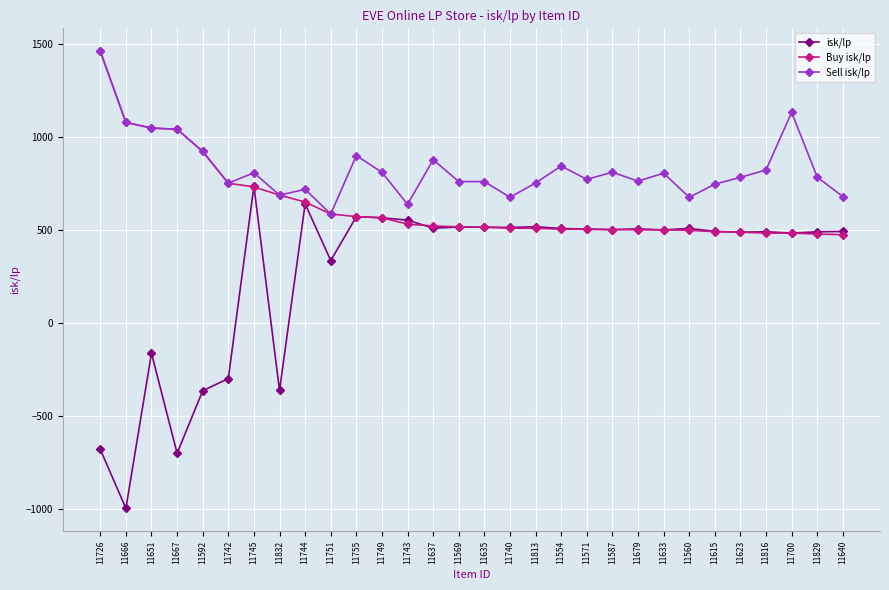

What is the value of the isk/lp point at the 23rd from the left?

499.8